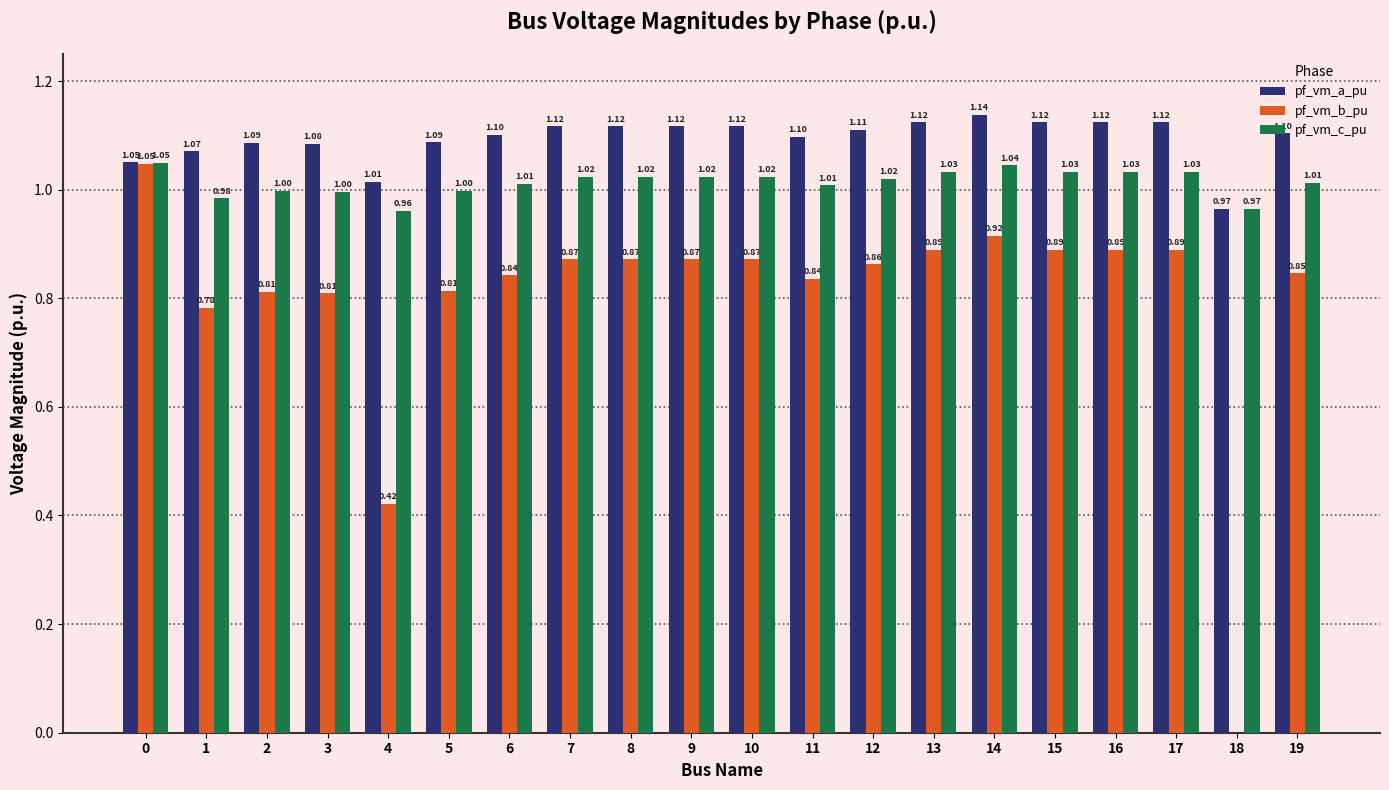

What is the sum of the pf_vm_c_pu values at 18 and 9?

2.0